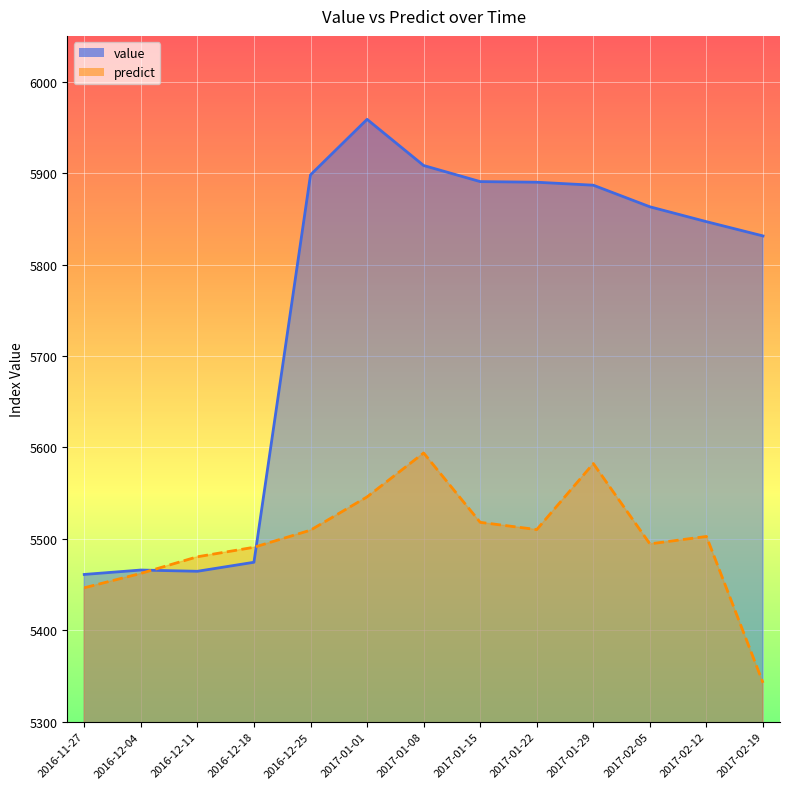

How many values in the predict series are below 5502?

6